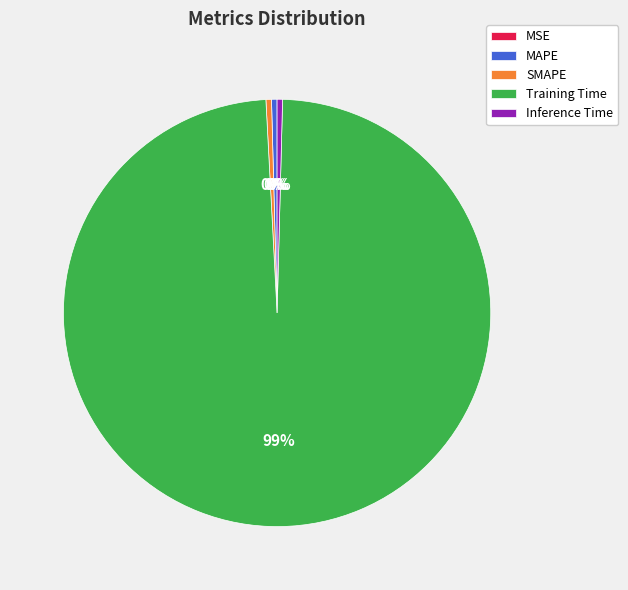

Does MAPE account for over 50% of the chart?

No